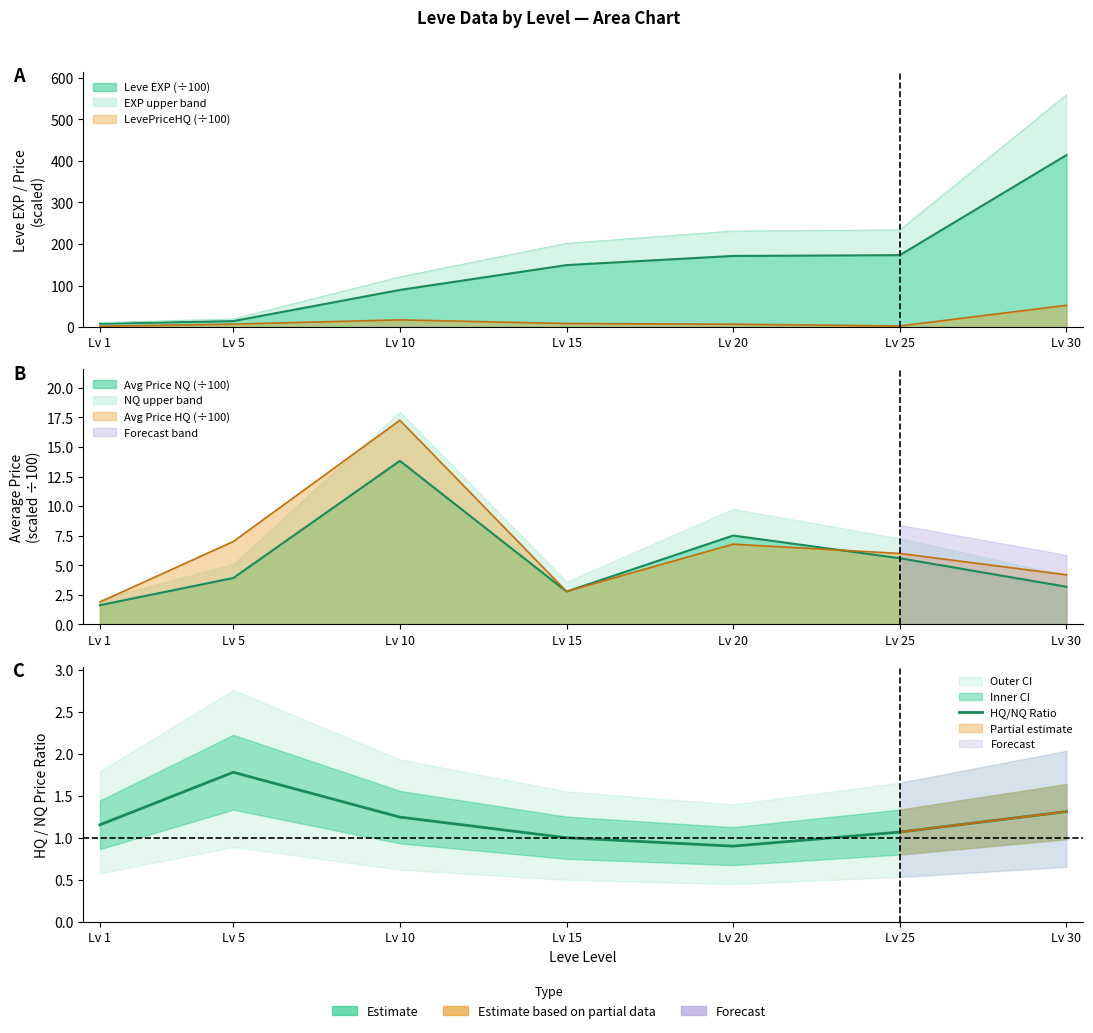

Which category has the highest value across all series?

Lv 5